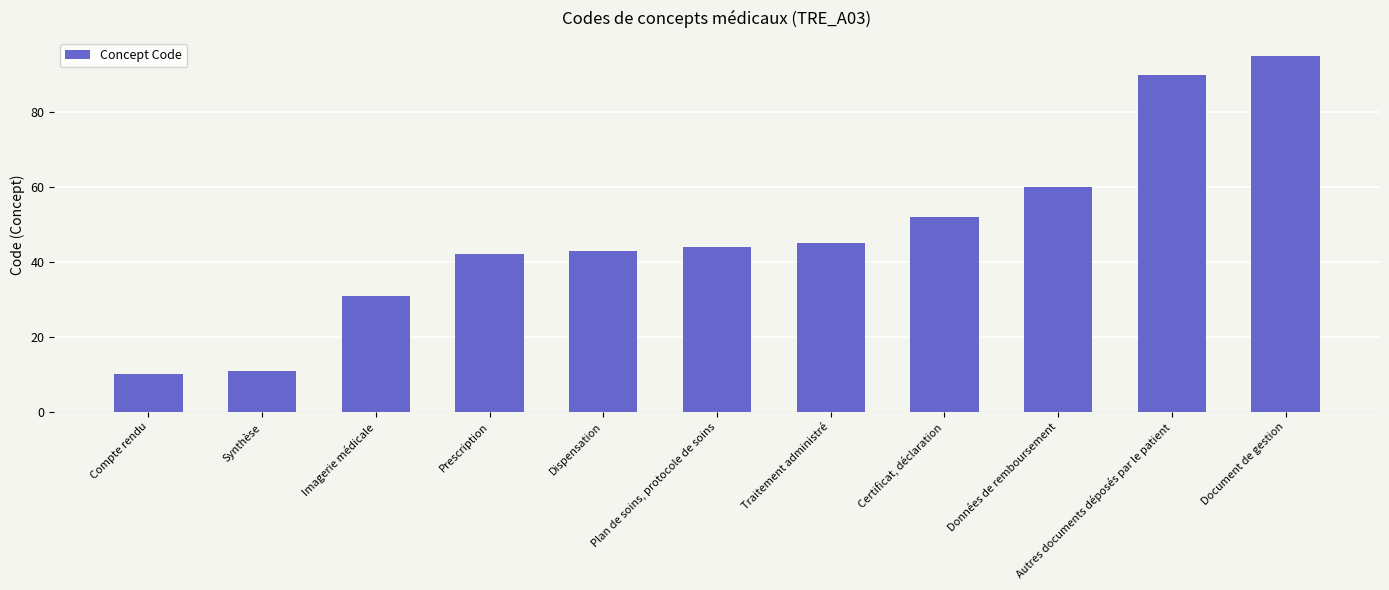

Reading left to right, transcribe all the data shown in this chart.

10	11	31	42	43	44	45	52	60	90	95